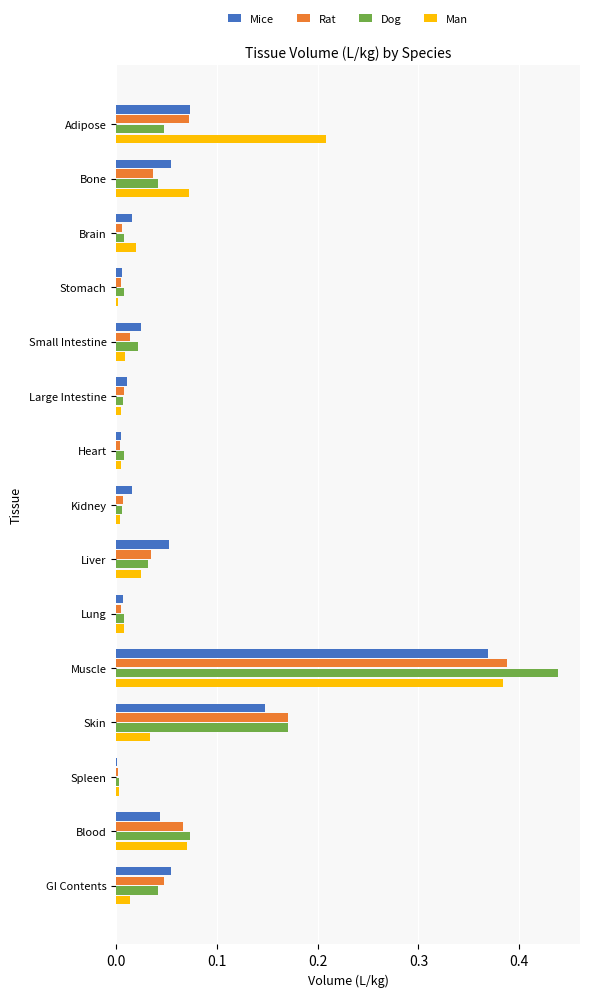

Between Bone and Liver, which series saw the biggest shift?

Man